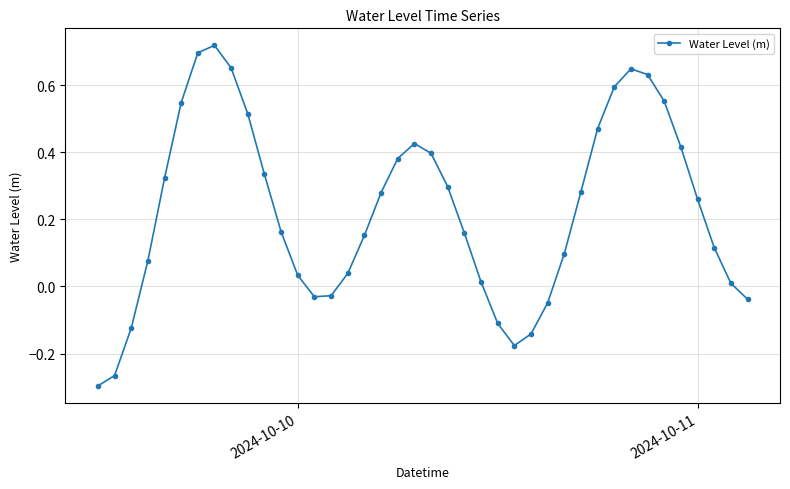

What is the difference between the second highest and minimum values?

1.0